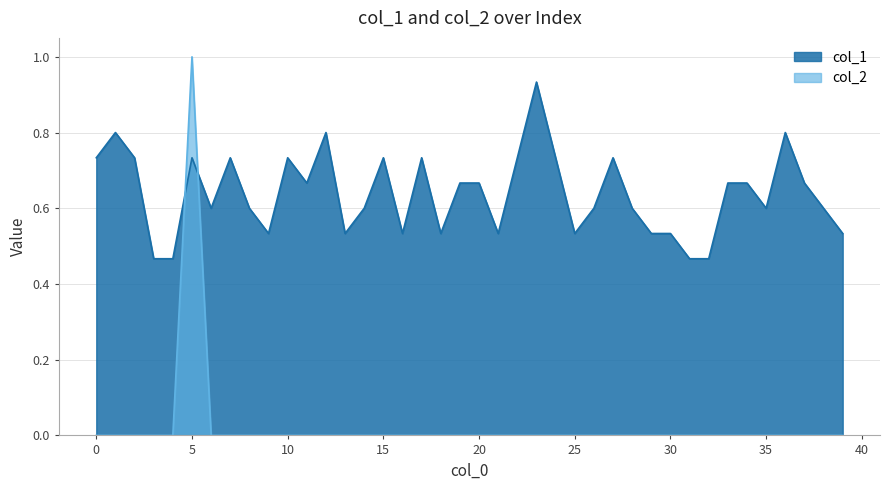

How many interior local peaks does the col_1 series have?

10